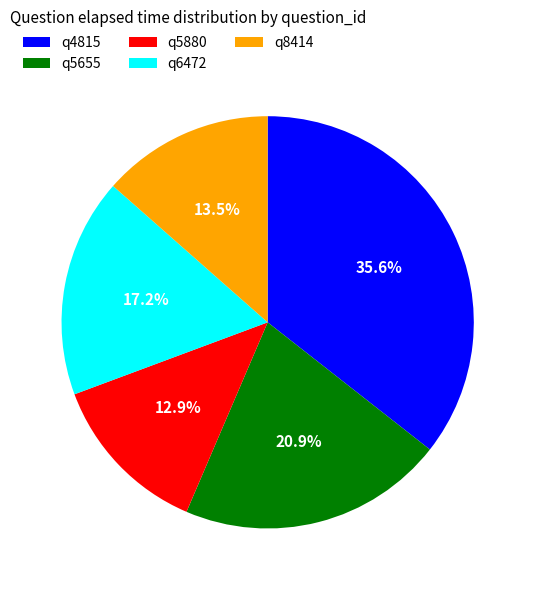

Is there any slice that represents more than half of the pie?

No